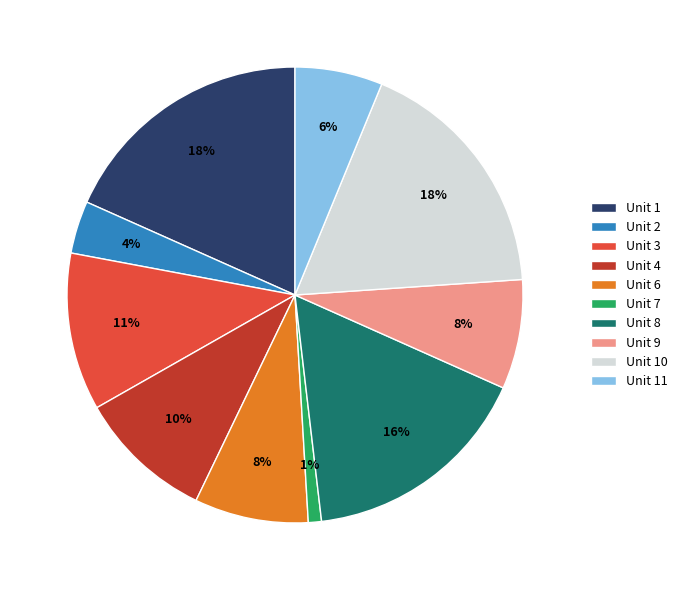

True or false: Unit 1 accounts for 24% of the total.

False